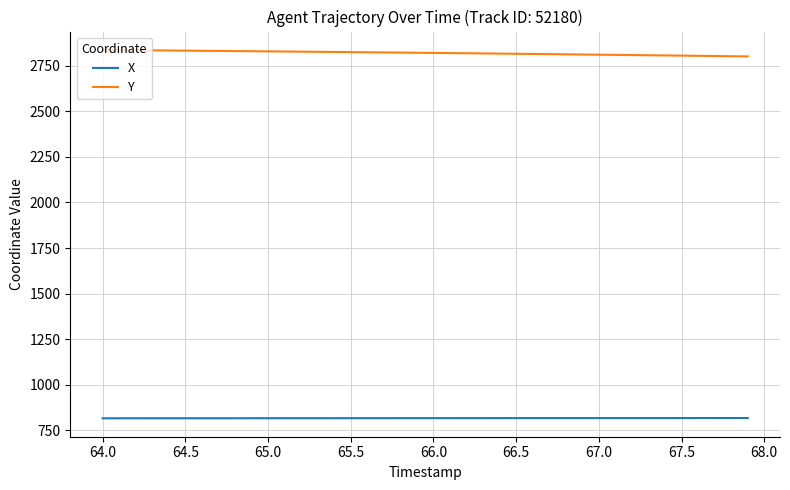

Which series has the largest total across all categories?

Y